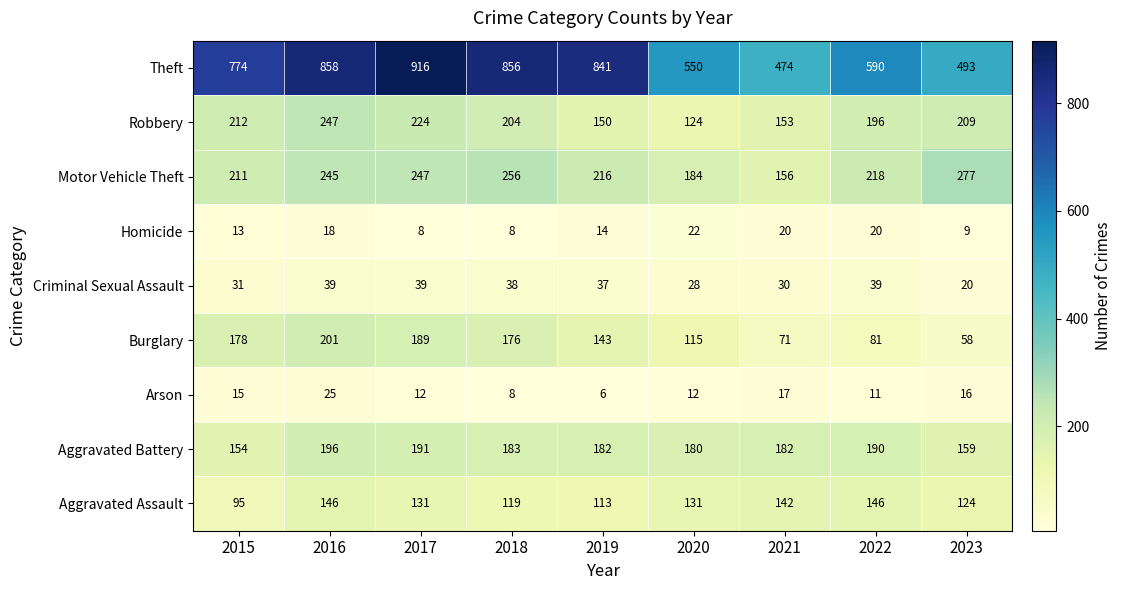

Which series has the largest range (max minus min)?

Theft